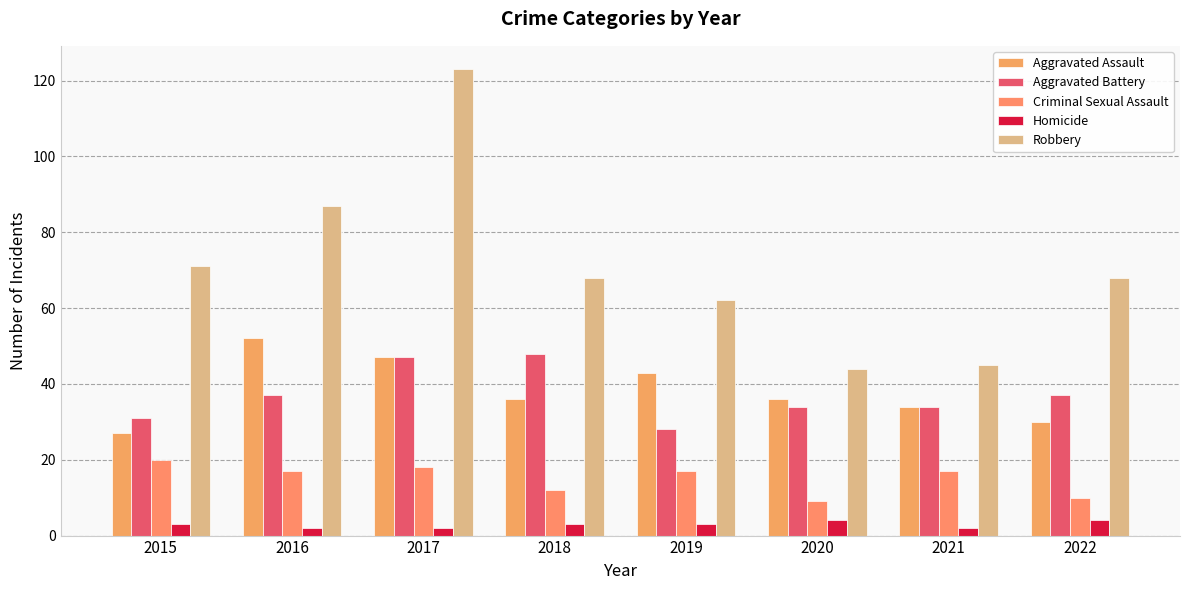

What is the lowest value of the Aggravated Battery series?

28